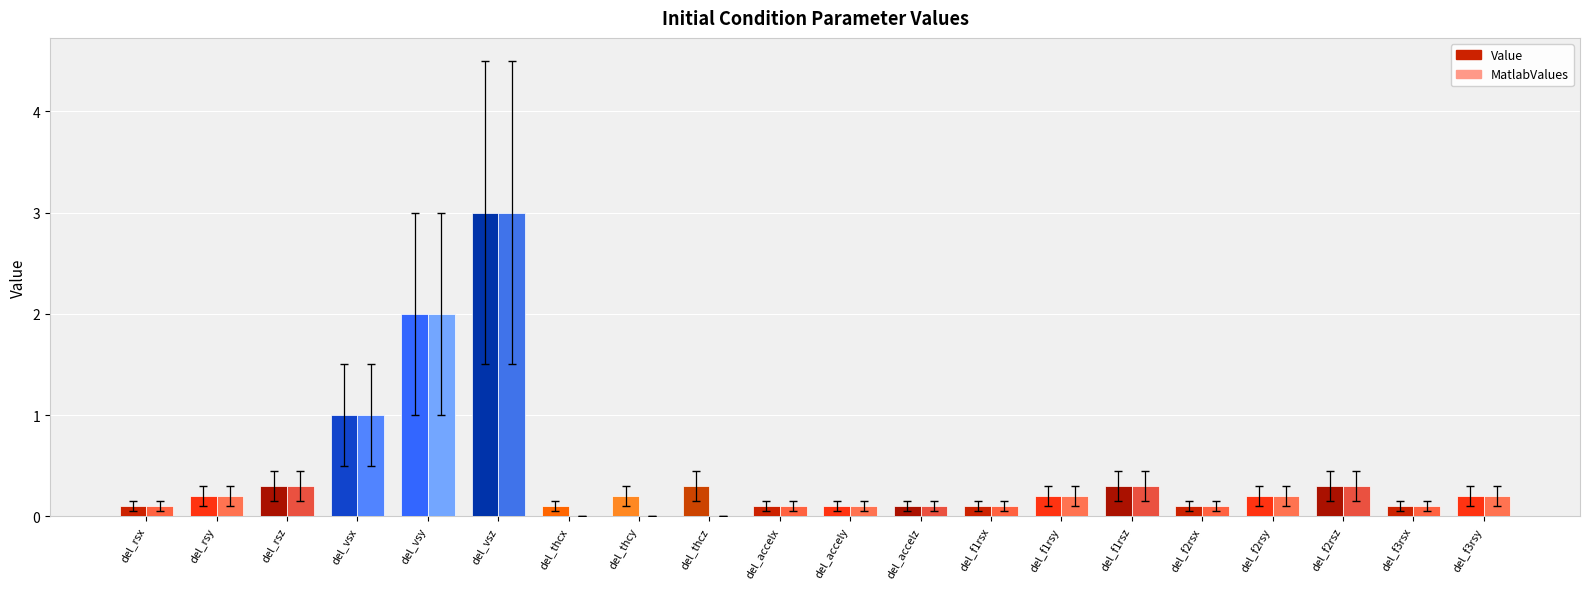

Between del_vsx and del_thcx, which series saw the biggest shift?

MatlabValues